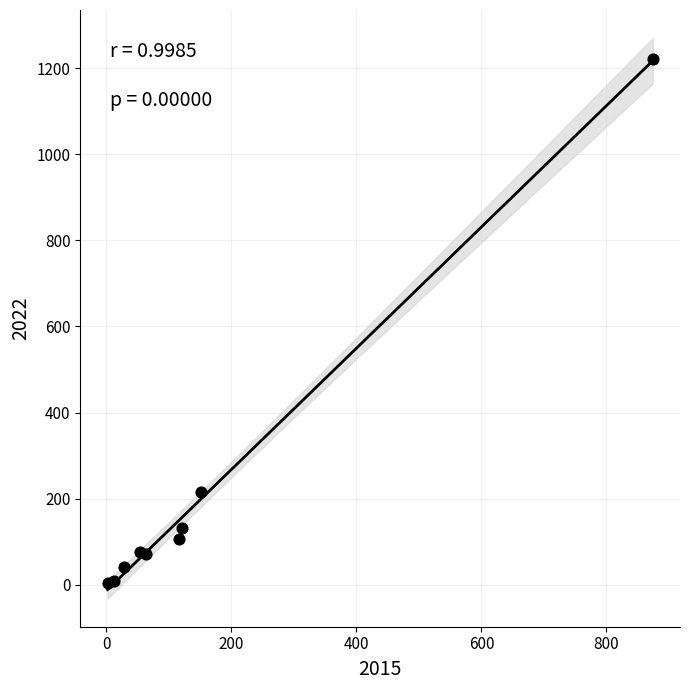

What is the average X value?

158